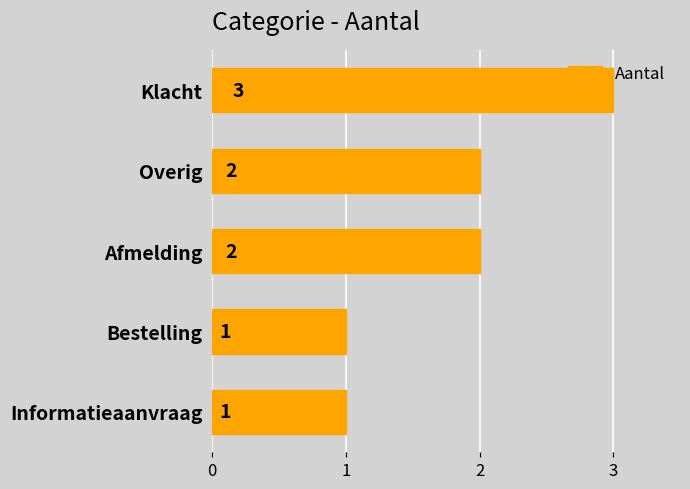

How many values are between 1 and 2?

4